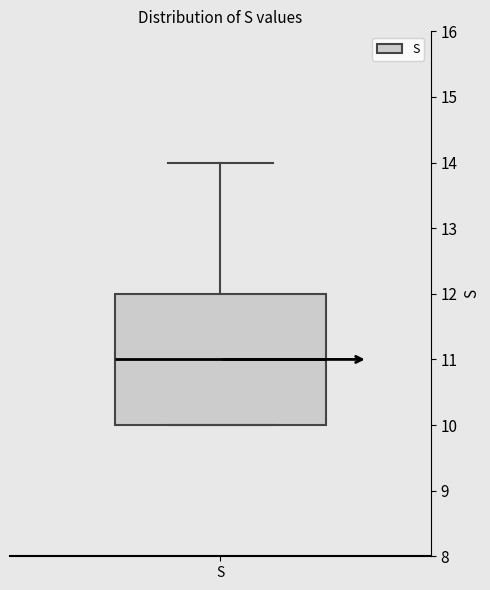

Transcribe this box plot: give where the median line is, the range the box spans, and where the two whiskers end, as read against the y-axis. The values are not printed on the chart, so give them approximately, as read against the axis.

median 11, box 10 to 12, whiskers 10 to 14